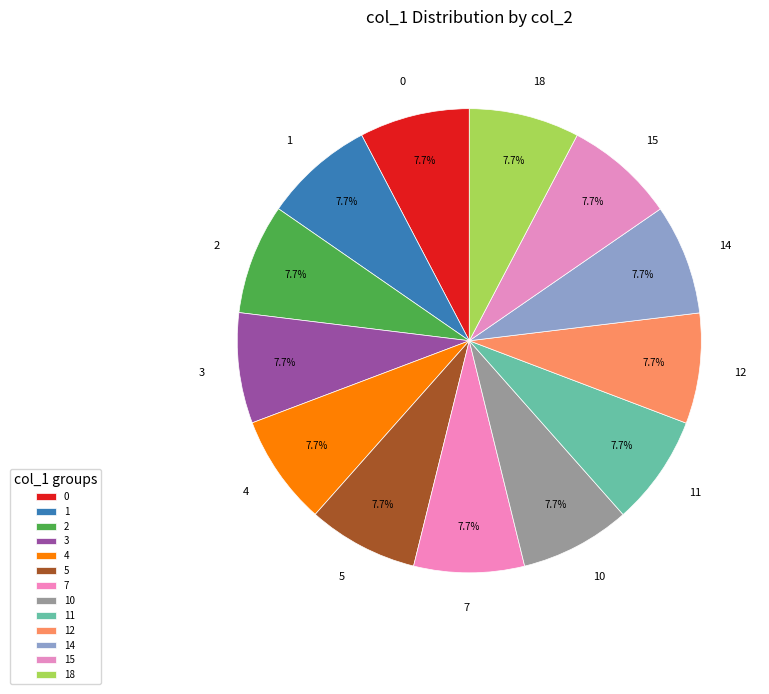

Approximately how many times larger is the value at 12 compared to 10?

1.0